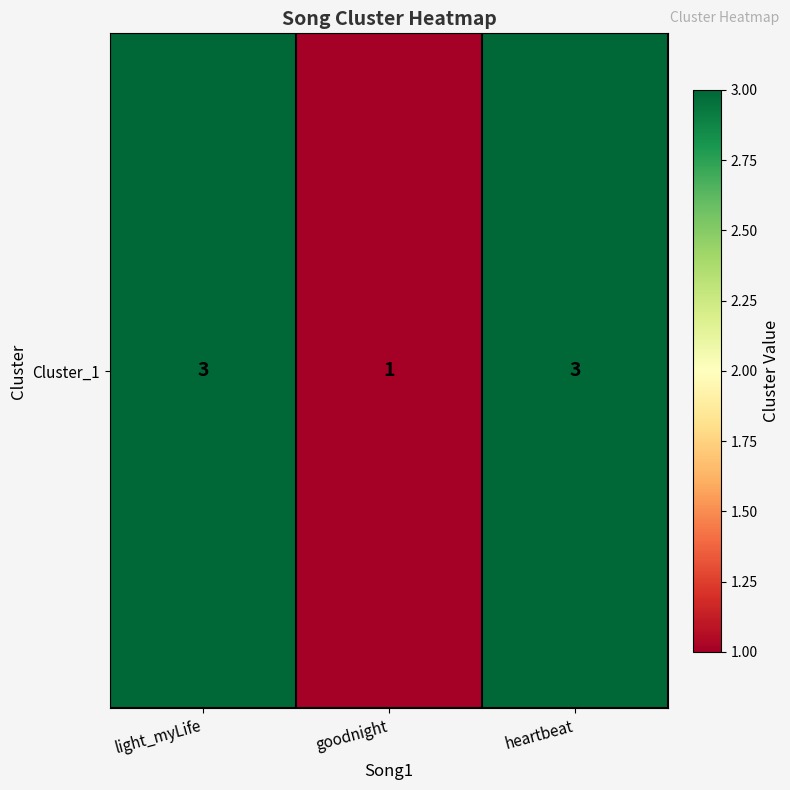

How many values are below 3?

1